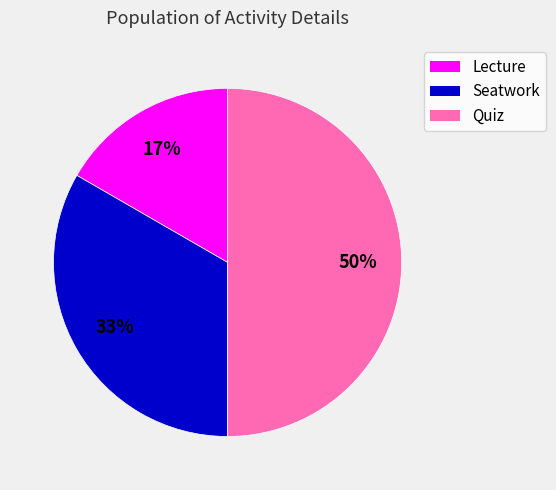

Which category has the biggest portion of the pie?

Quiz